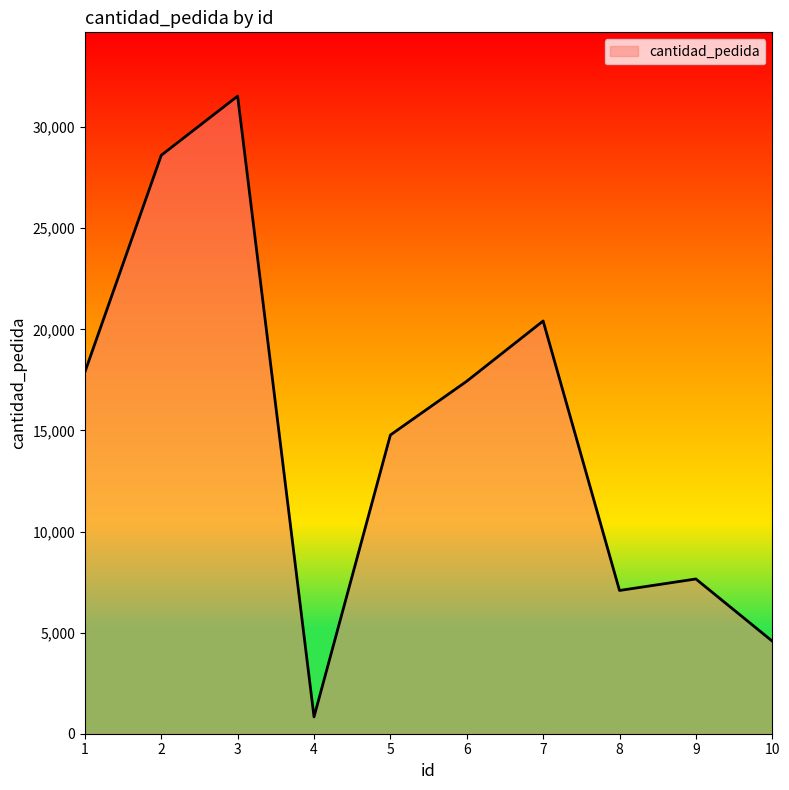

List the labels in order of value, smallest first.

4, 10, 8, 9, 5, 6, 1, 7, 2, 3